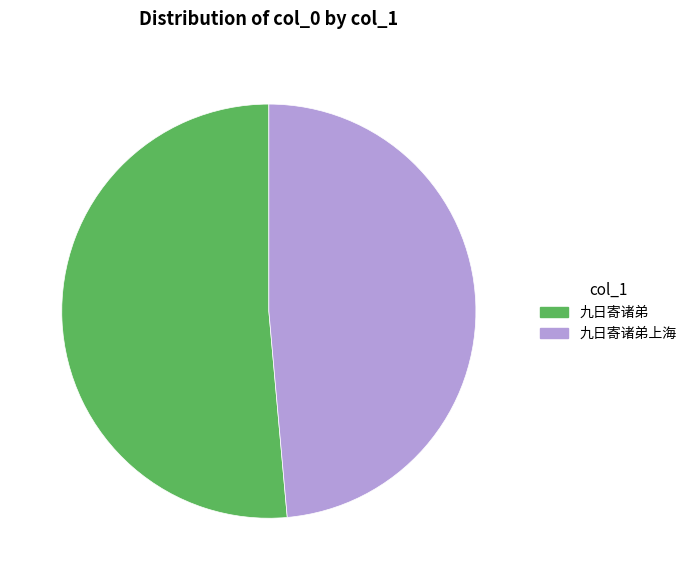

Do 九日寄诸弟 and 九日寄诸弟上海 together represent more than half of the pie?

Yes